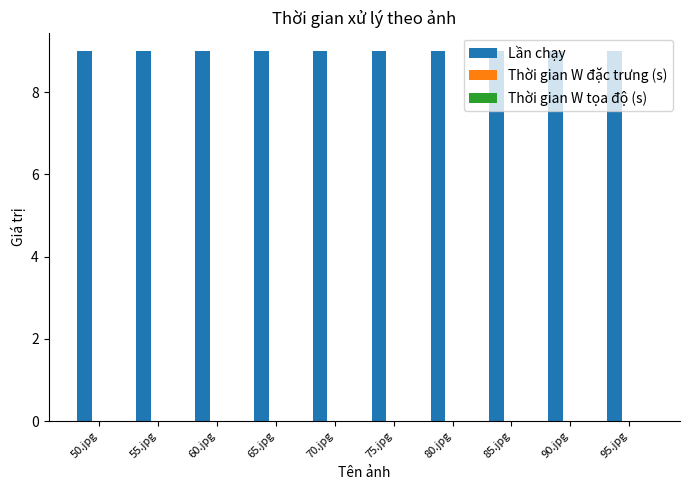

At how many categories does at least one series exceed 2?

10